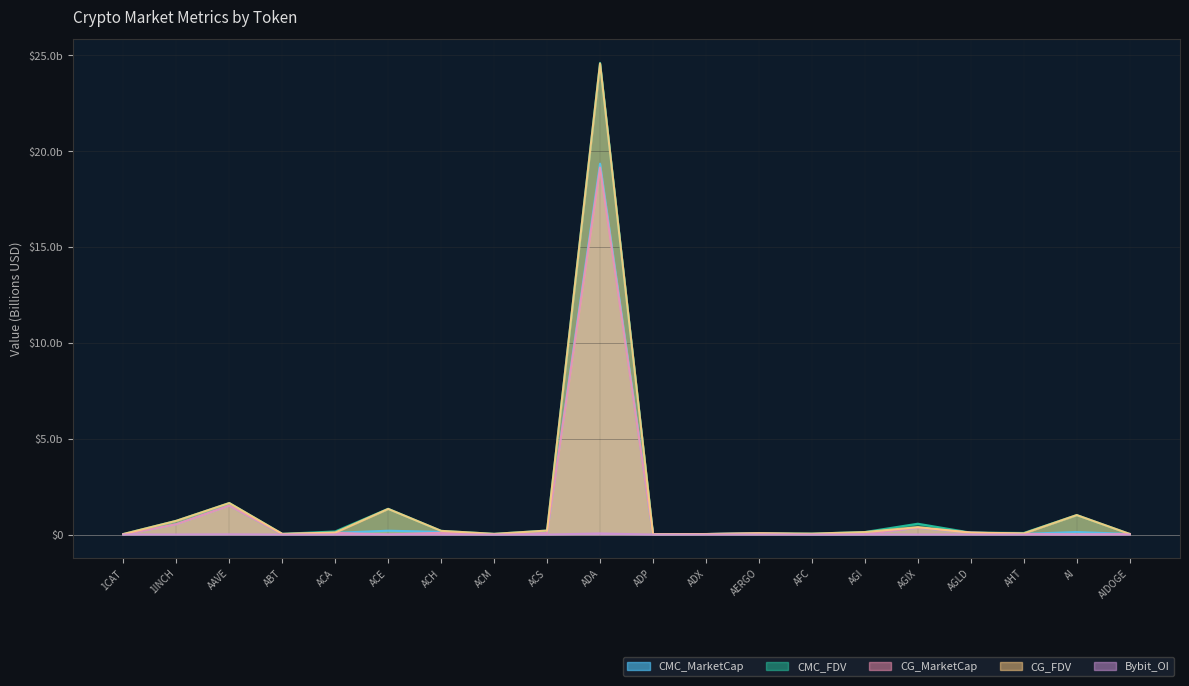

At which label does CMC_FDV reach its minimum?

ADP